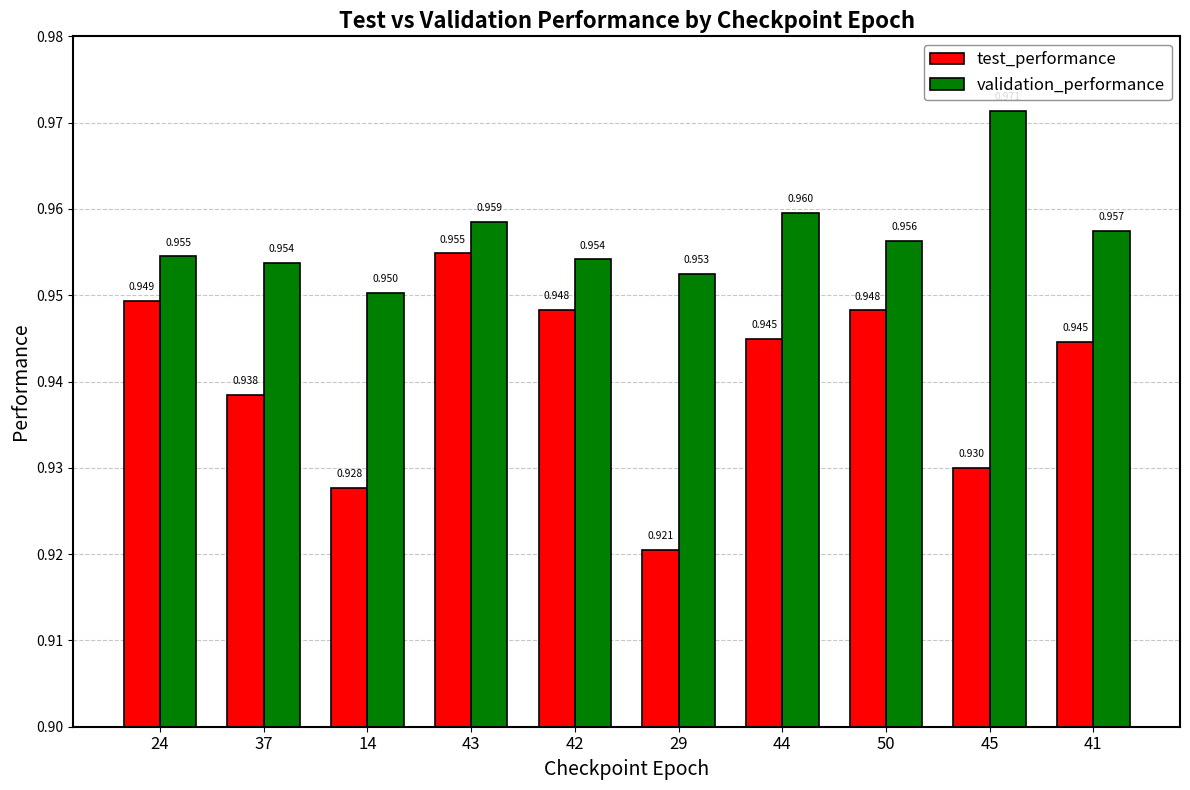

Between 24 and 14, which series saw the biggest shift?

test_performance